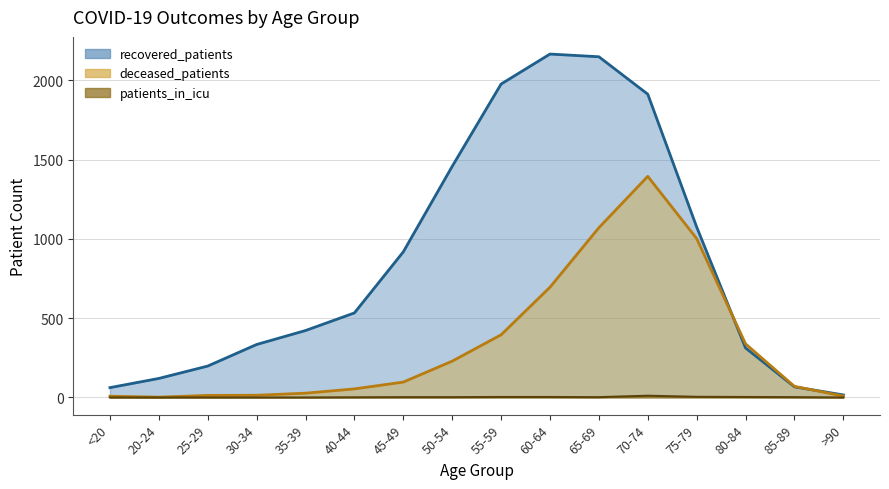

Reading left to right, list all the values displayed in this chart.

recovered_patients: 62	120	198	334	422	533	918	1457	1976	2165	2148	1912	1075	312	67	16
deceased_patients: 8	2	13	14	27	54	97	229	395	695	1070	1394	1002	338	70	9
patients_in_icu: 0	0	0	0	0	1	2	2	3	3	2	11	4	3	2	0